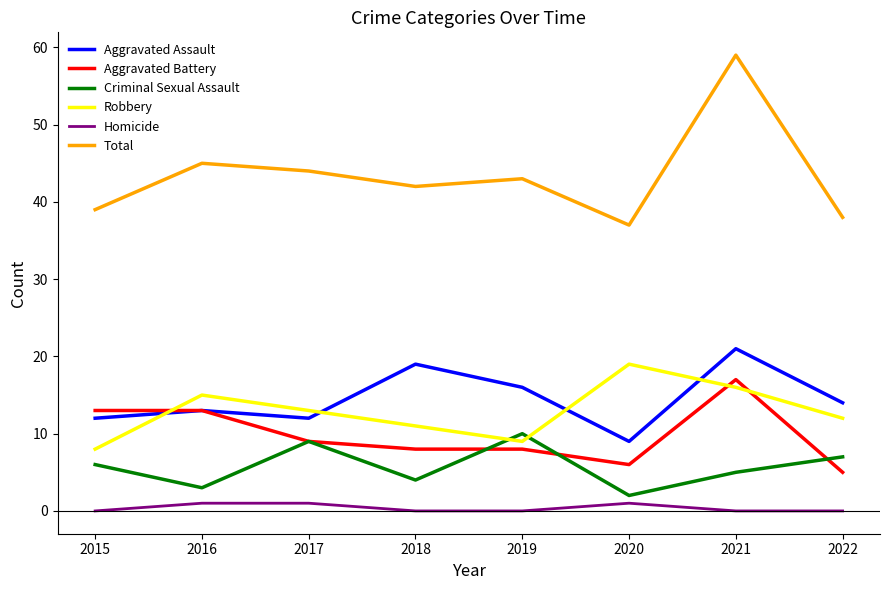

Which category has the highest value in the Aggravated Battery series?

2021